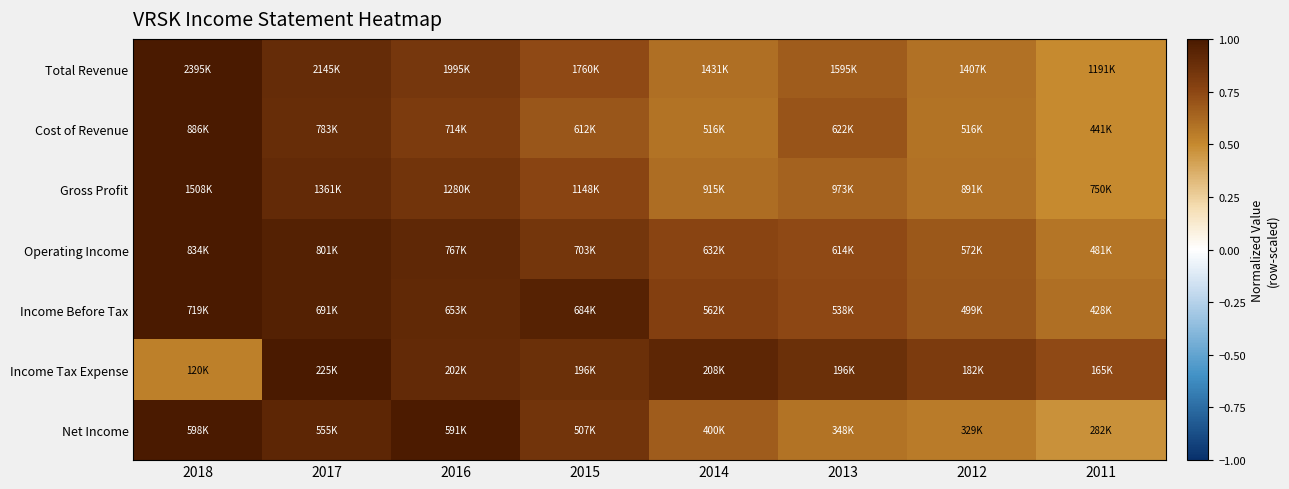

What is the difference between the highest and lowest values at 2016?

0.2